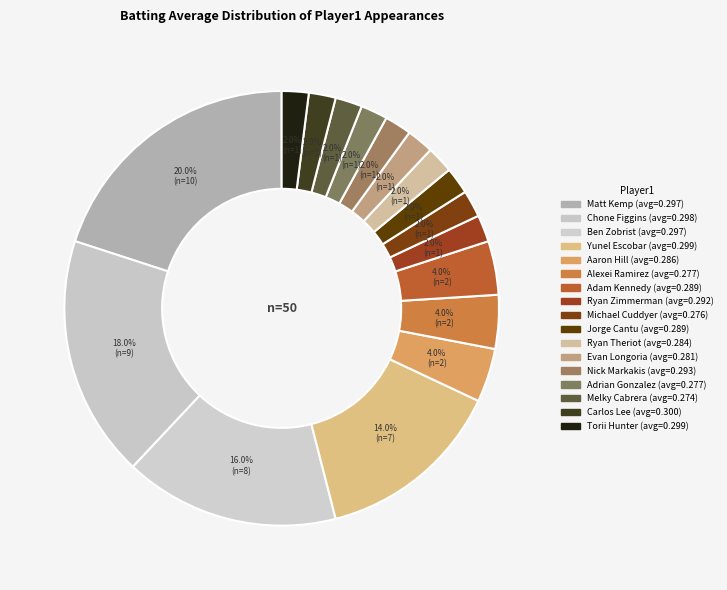

Is it true that Jorge Cantu is 18% of the pie?

False